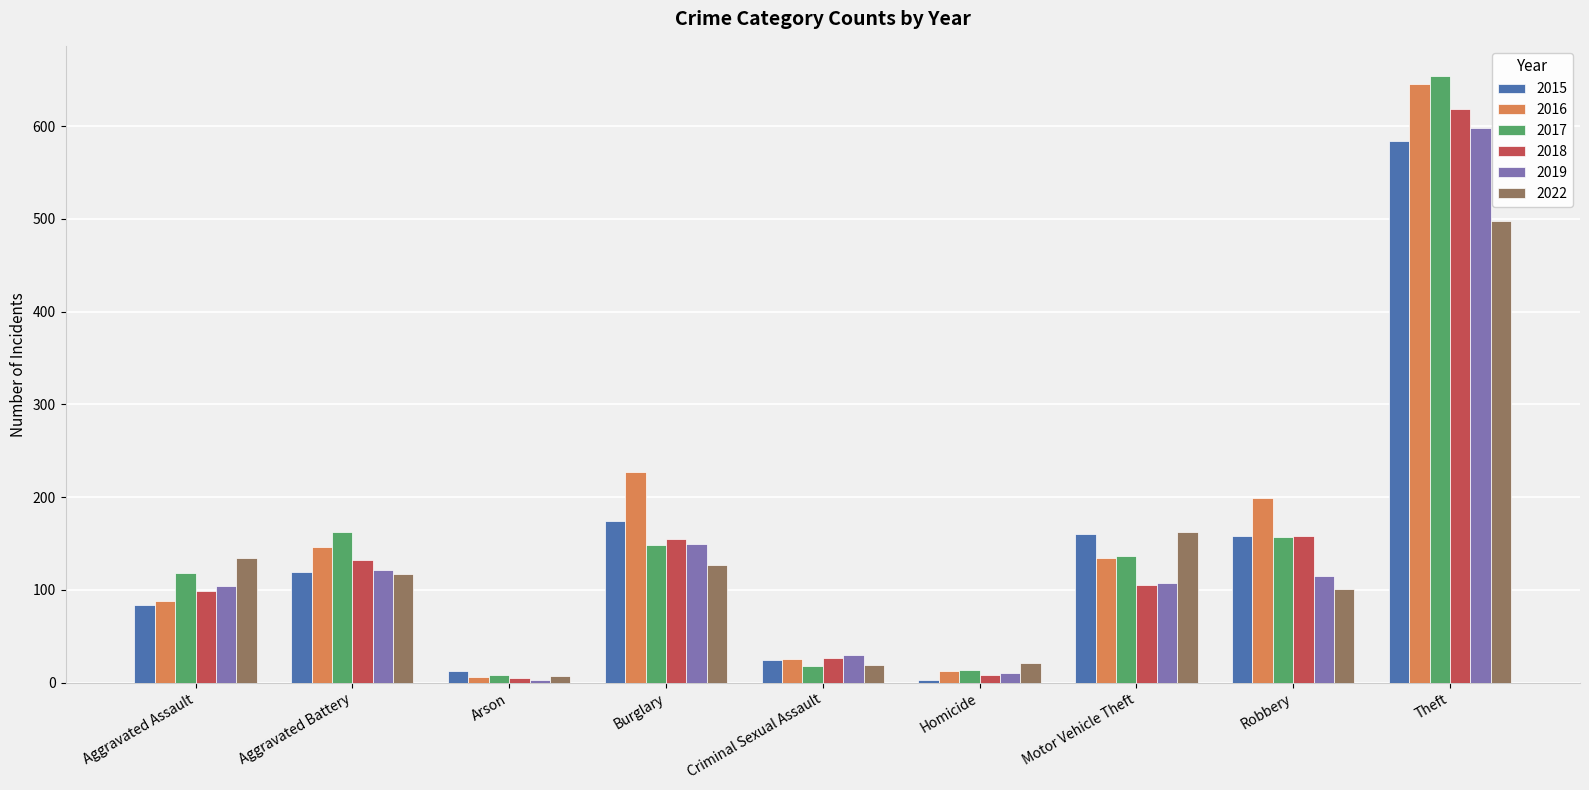

What is the sum of all 2018 values?

1308